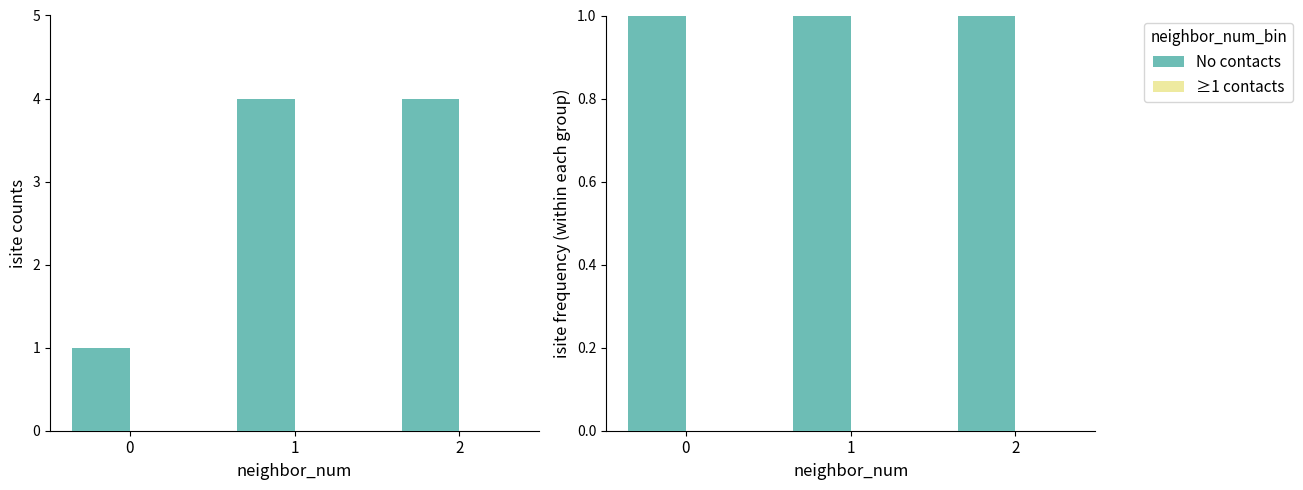

True or false: ≥1 contacts has a value of 0 at 2.

True